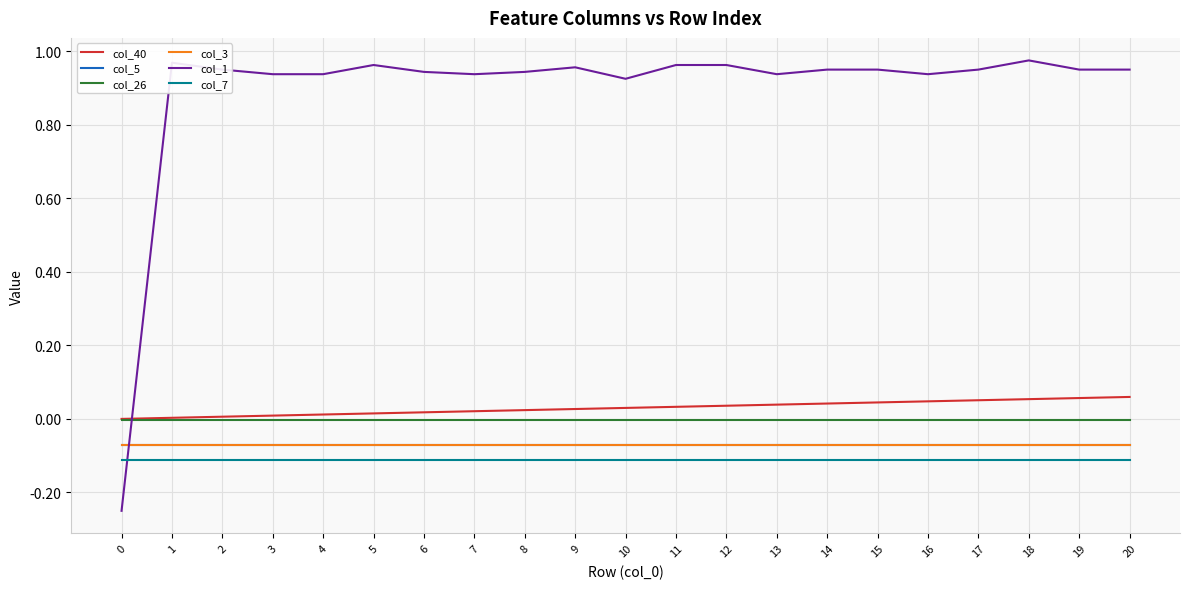

At 17, list the series in order from smallest to largest.

col_7, col_5, col_3, col_26, col_40, col_1